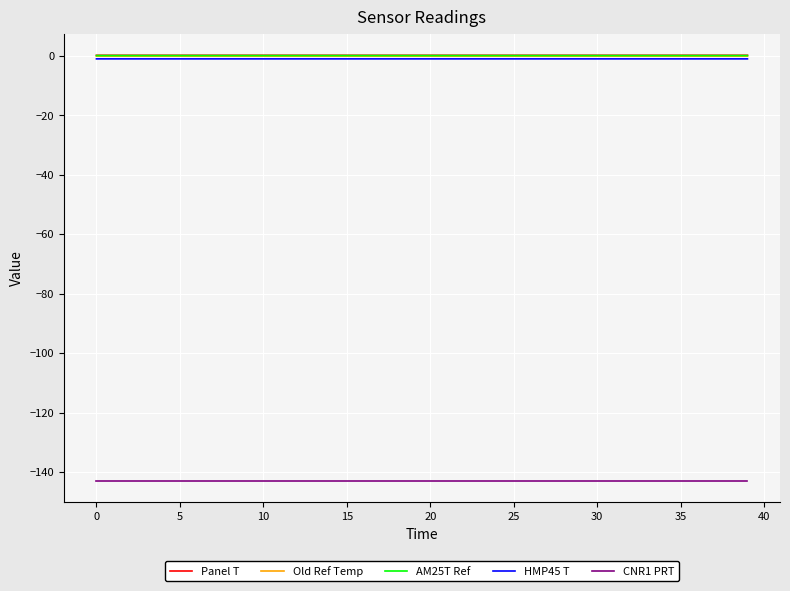

What is the sum of all AM25T Ref values?

6.3